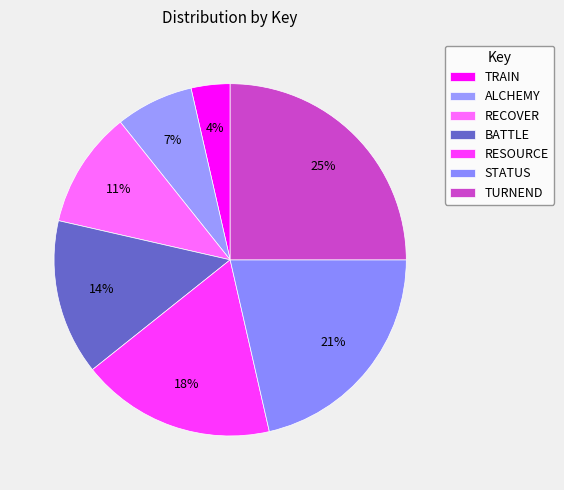

What percentage do STATUS and RECOVER together represent?

32.1%